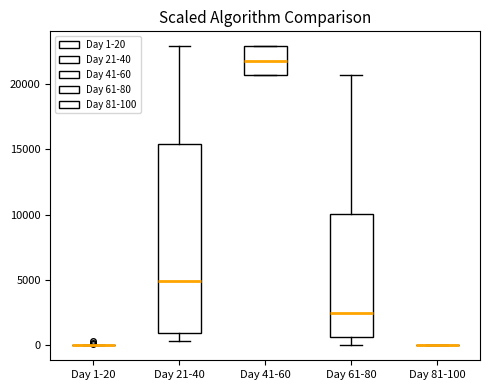

Comparing the boxes themselves (not the whiskers), which one is the tallest?

Day 21-40